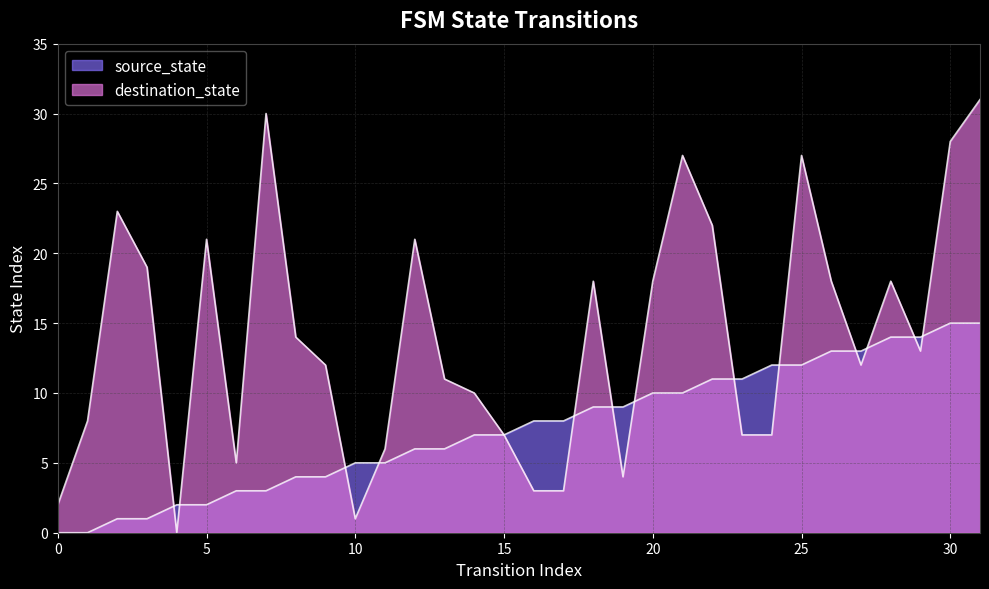

Which series has the largest range (max minus min)?

destination_state